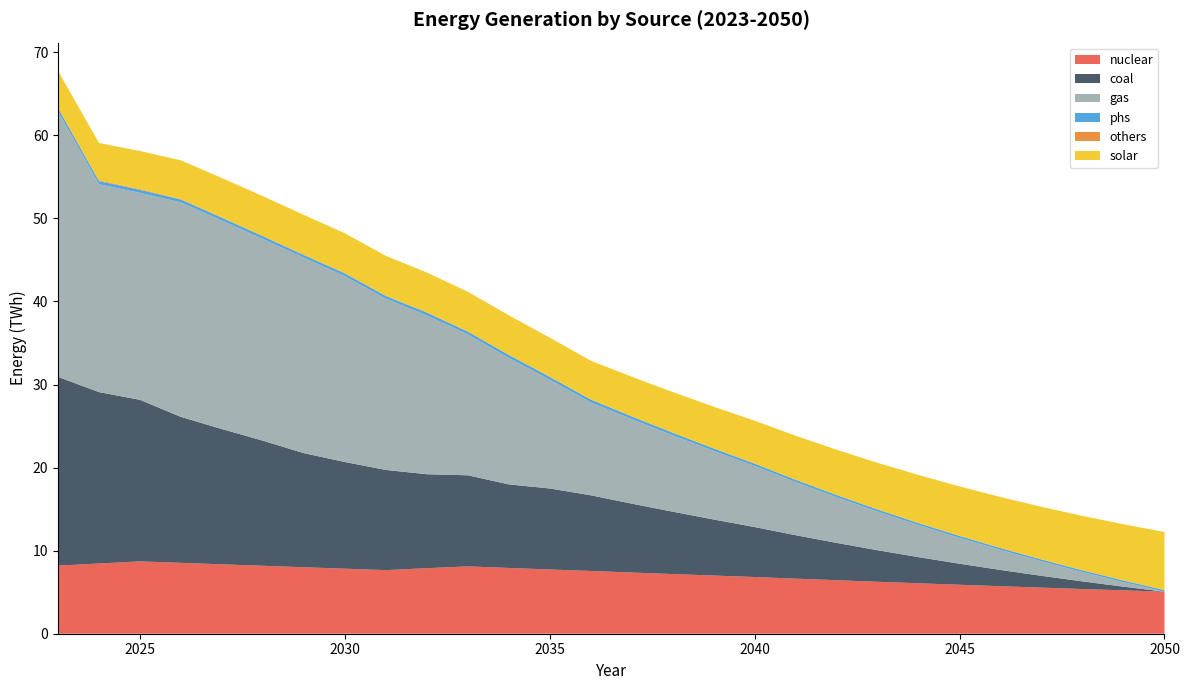

Reading left to right, transcribe all the data shown in this chart.

nuclear: 8203109300000.0	8449522496265.9	8712405998245.3	8533429130232.1	8355738920081.6	8179469100067.8	8003207135996.8	7828711013486.6	7656384837034.2	7887498314373.4	8106303041919.8	7919306646496.9	7734814715580.1	7554198443858.1	7367172663038.8	7184630362166.3	7004148067936.8	6828070097243.7	6631187142504.7	6440598215639.3	6253170502260.0	6071772522181.9	5892649808333.6	5718532969324.1	5548484785196.0	5382477719590.3	5221213617509.8	5063154352252.7
coal: 22720531400000.0	20635783266614.8	19448420495070.5	17566176521731.8	16283044914253.5	15061313492381.0	13733730100877.0	12842652067050.6	12060507638041.5	11312442050888.0	10966917514605.8	10058434043670.5	9749391222330.1	9112197586445.2	8293535806982.0	7505412686325.8	6745698125320.3	6013742745905.0	5229732327932.3	4491911889669.6	3797684719529.5	3145403407633.8	2532954050043.3	1957977817462.3	1418917343771.8	914101079138.3	441859405839.0	0.0
gas: 31948839090000.0	25027545866051.0	24910897730903.4	25825058273190.9	25104892157542.4	24282356153323.3	23533149118743.9	22372986969281.0	20621440306188.9	19118904292402.2	16966803261482.3	15227203539583.8	13097149209055.0	11197642874216.0	10178404217080.1	9198911540562.9	8257287853550.6	7352455997003.7	6397724857128.4	5499052061487.3	4653550704775.9	3858840245117.1	3112285706382.4	2410745267640.3	1750809728541.8	1131276708631.8	548478528406.1	0.0
phs: 391211900000.0	375811578947.4	360977560037.5	346757331234.3	333092431255.8	319961402065.3	307314592809.8	328099810709.1	315146812320.6	339604456131.1	326181191939.2	353509099707.4	339487782891.5	326047995480.4	313136171481.9	300731762475.0	288789175232.4	277342196244.8	266345564359.0	255759080884.4	245612117879.2	235864788336.4	226481651148.7	217488239083.5	208849402290.1	200551280147.2	192563912072.6	184908478198.0
others: 86671800000.0	90909129183.5	87308790380.2	48952973046.4	47025818817.6	58637009995.2	56324919944.9	54103223543.1	46243678578.7	44418196163.7	48392608877.8	46479597502.6	39774869000.4	38201169584.0	36689247434.9	35236700217.4	33841217938.7	32492248104.9	31204676501.7	29967744130.1	28779477328.9	27637978514.6	26541423288.5	25481660047.9	24470073220.7	23498356707.3	22564952540.0	21668362996.6
solar: 4418368680000.0	4505436727272.7	4590248245232.5	4671127878073.0	4731784021685.4	4771264508292.9	4784986870983.0	4786464286217.2	4791331540466.0	4780836284828.7	4756341848481.3	4730705753235.4	4684423112666.6	4639321468314.5	4752393409361.8	4873089818836.2	5001094277843.0	5136733188828.9	5280547817630.2	5432796560978.4	5593347569851.0	5762382308409.1	5940790154748.5	6128216228725.7	6324983720491.1	6532336999496.9	6748906065283.7	6976892225523.0